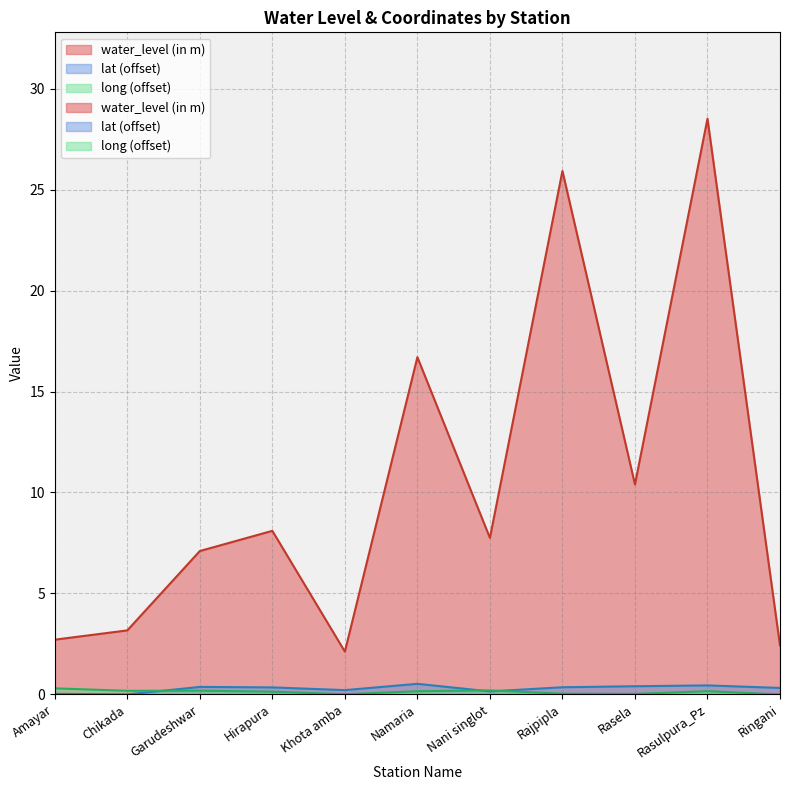

After their last crossing, which series has the higher values: lat or long?

lat